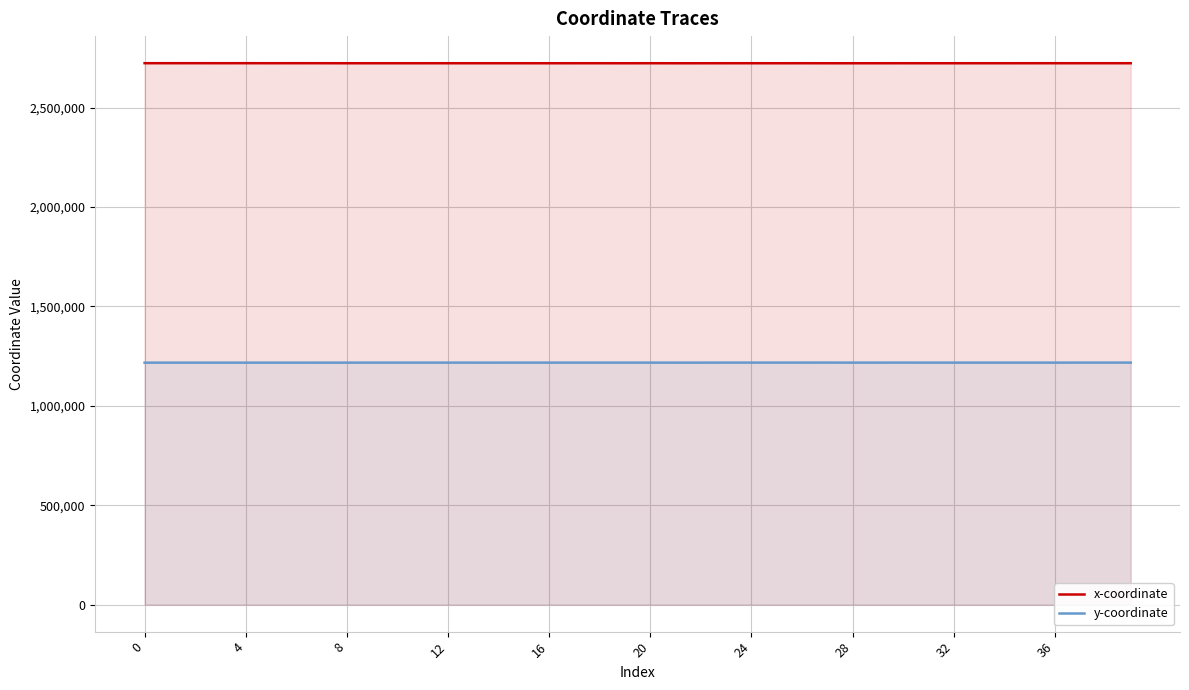

Where is y-coordinate nearest to the value 1217118?

12